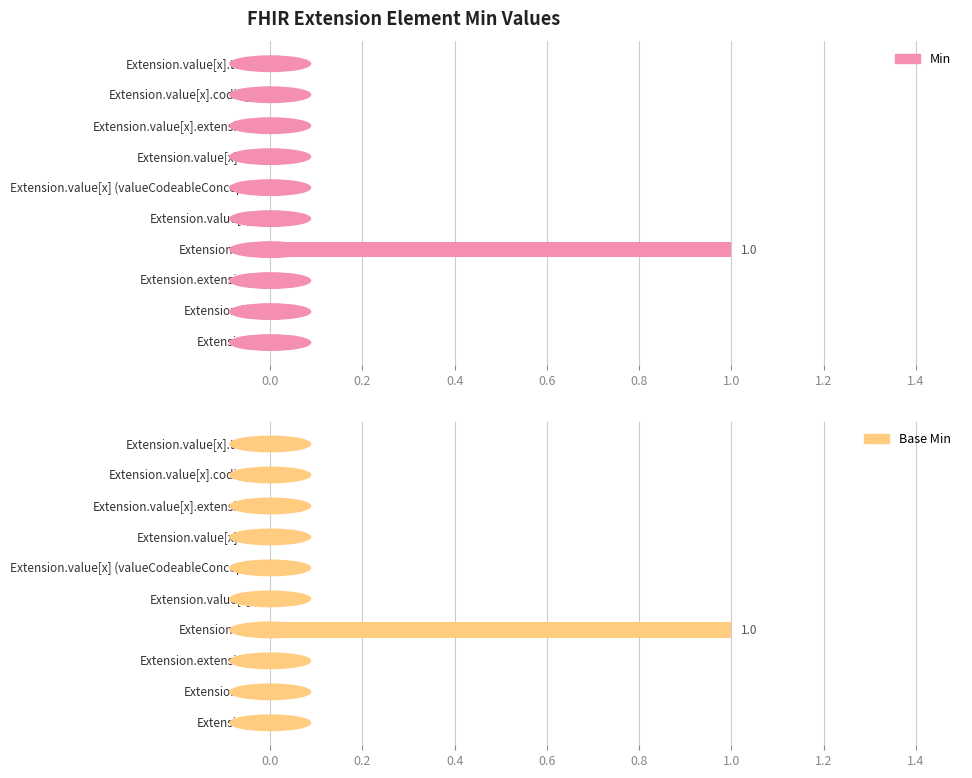

How many values in the Base Min series exceed 0?

1